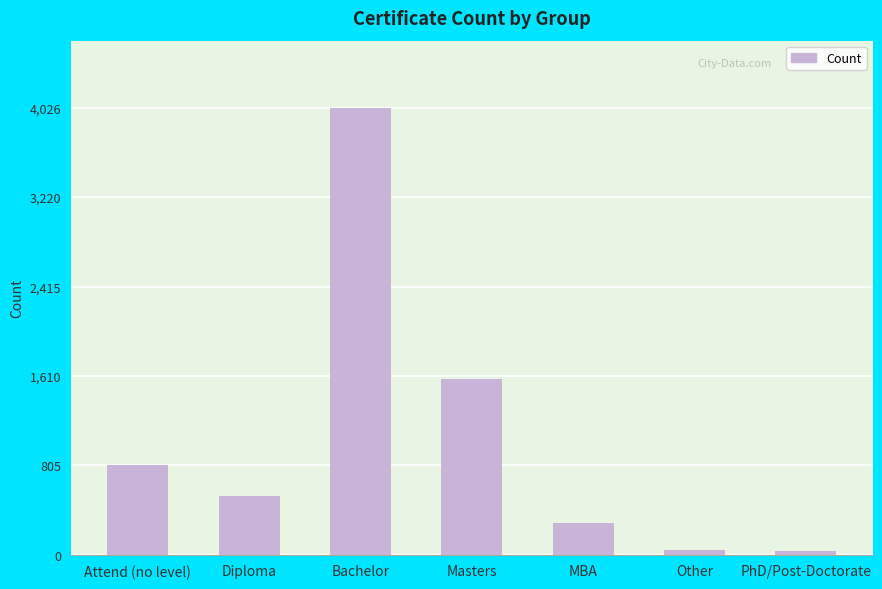

What is the sum of the values at Masters and Diploma?

2107